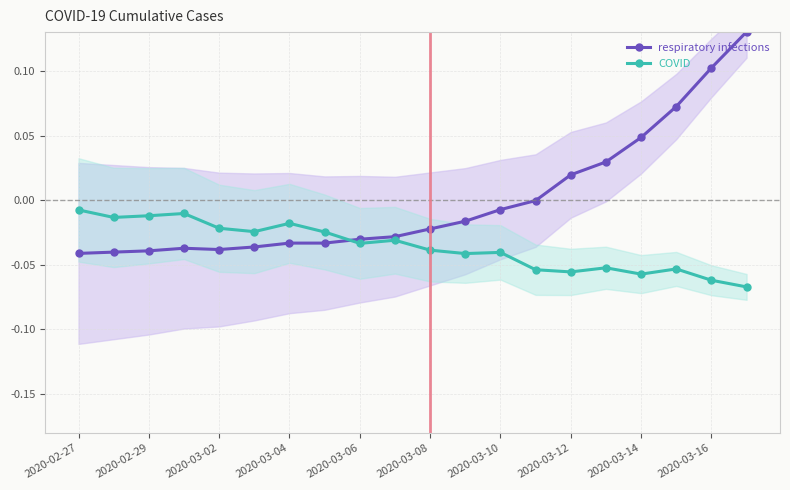

What is the highest value of the respiratory infections series?

0.1